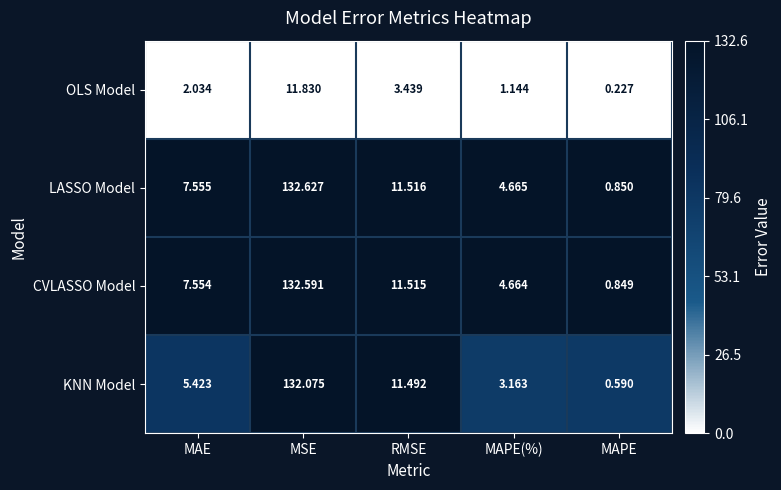

Rank the series by their maximum value, from lowest to highest.

OLS Model, KNN Model, CVLASSO Model, LASSO Model